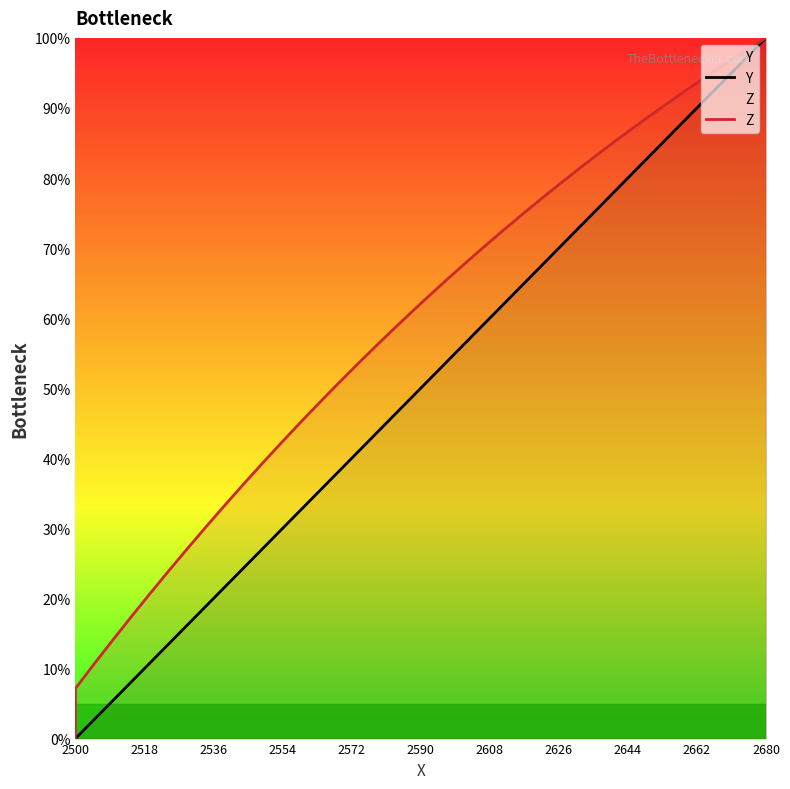

Rank the series by their average value, from lowest to highest.

Y, Z